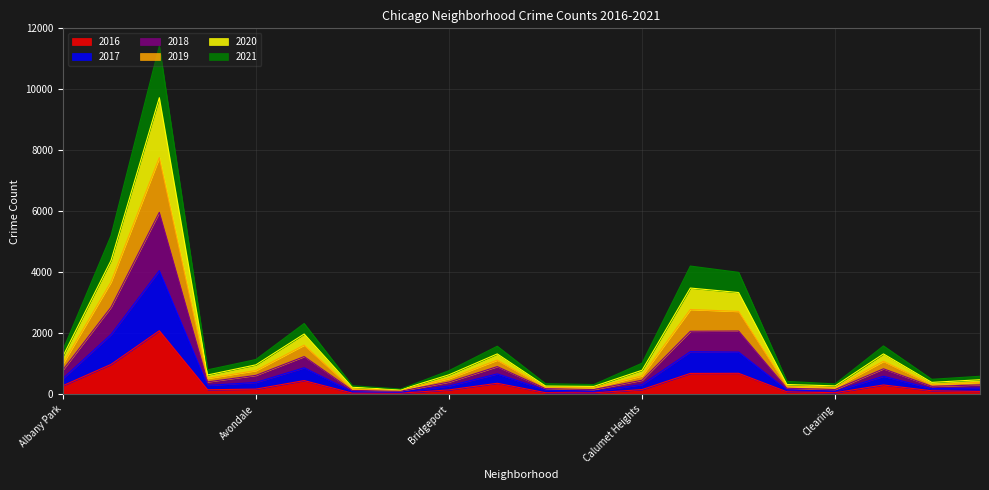

What is the sum of the 2018 values at Douglas and Austin?

8843